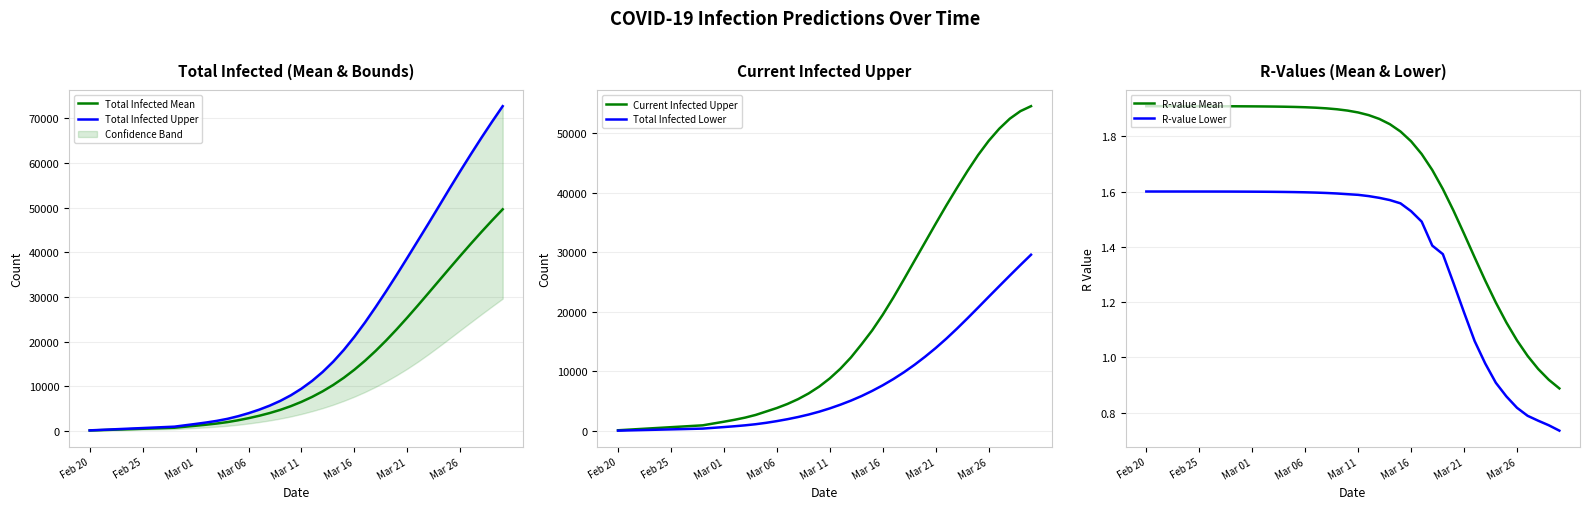

What is the value of the R-value Lower point at the 5th from the left?

1.6